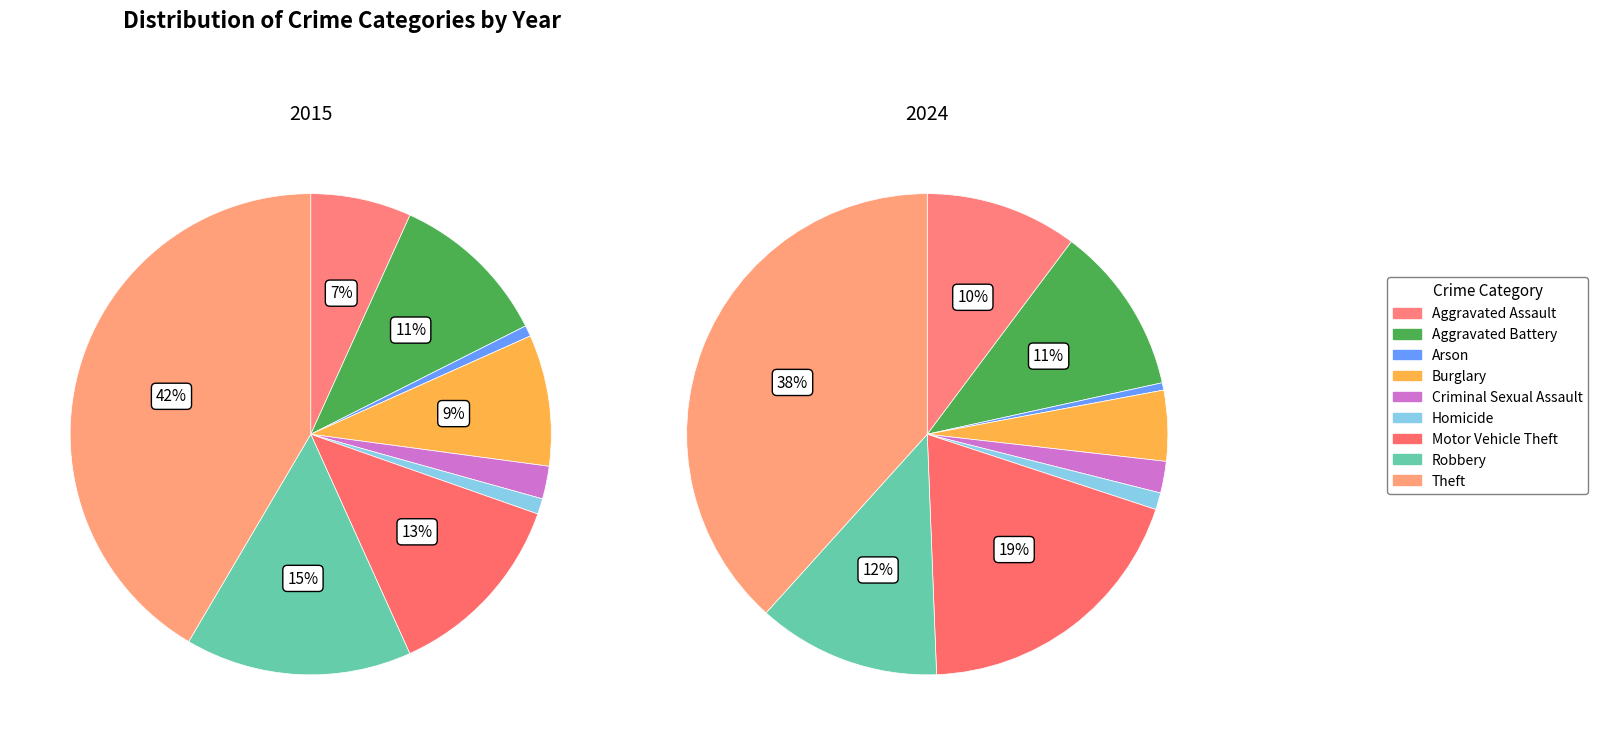

To the nearest percent, what is the difference between the largest and smallest slice percentages?

41%